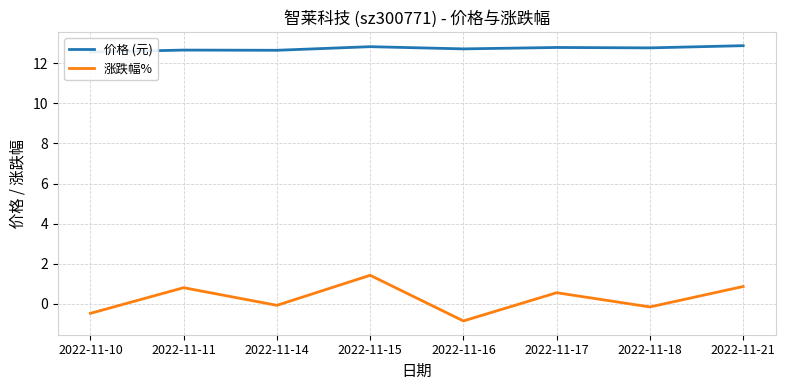

Reading left to right, what are all the values shown in this chart?

价格 (元): 2022-11-10=12.6	2022-11-11=12.7	2022-11-14=12.7	2022-11-15=12.8	2022-11-16=12.7	2022-11-17=12.8	2022-11-18=12.8	2022-11-21=12.9
涨跌幅%: 2022-11-10=-0.5	2022-11-11=0.8	2022-11-14=-0.1	2022-11-15=1.4	2022-11-16=-0.9	2022-11-17=0.6	2022-11-18=-0.2	2022-11-21=0.9